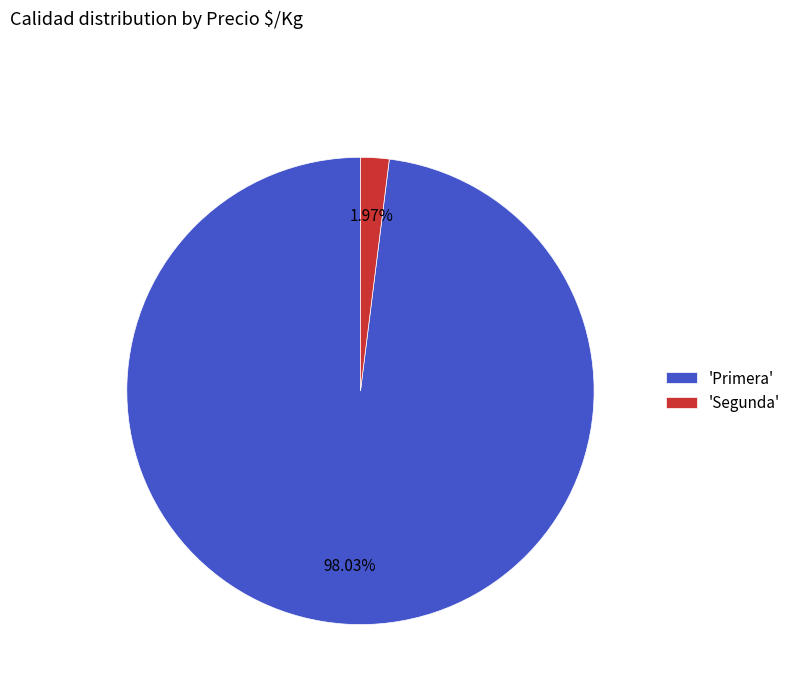

Which category has the smallest portion of the pie?

'Segunda'